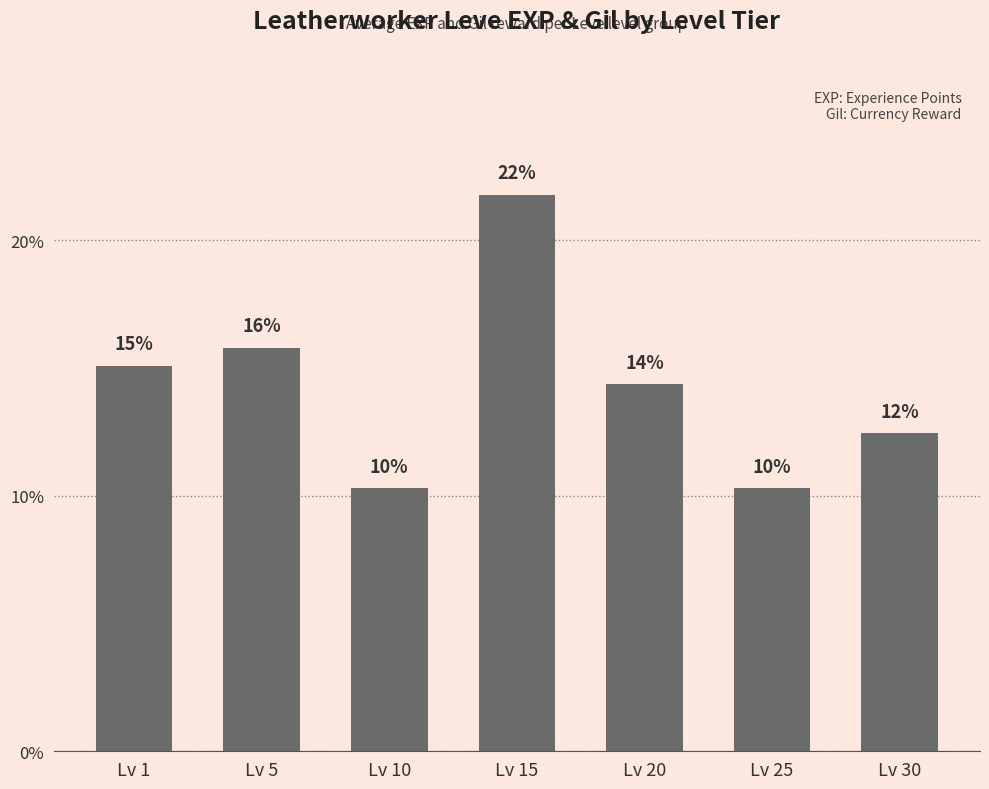

The value at Lv 30 is 22.2. True or false?

False